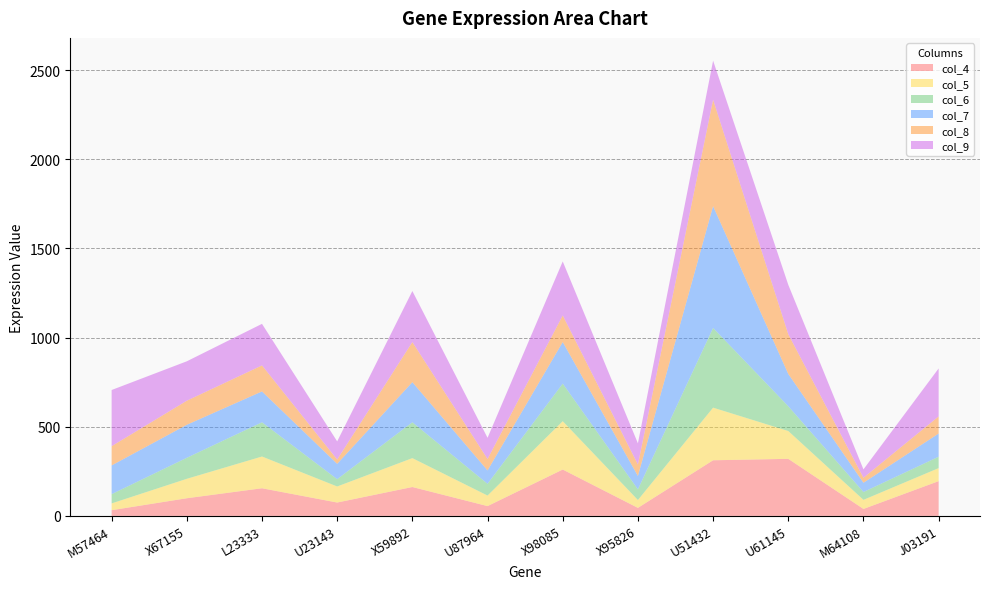

Reading left to right, list all the values displayed in this chart.

col_4: 32	99	155	75	162	55	260	45	312	320	39	195
col_5: 38	109	178	90	162	59	271	44	295	156	51	73
col_6: 52	118	192	41	201	66	211	60	447	139	44	64
col_7: 161	185	173	86	225	75	233	75	683	181	52	130
col_8: 108	135	146	24	225	64	149	64	597	223	28	96
col_9: 315	221	233	102	286	119	303	119	219	277	47	269